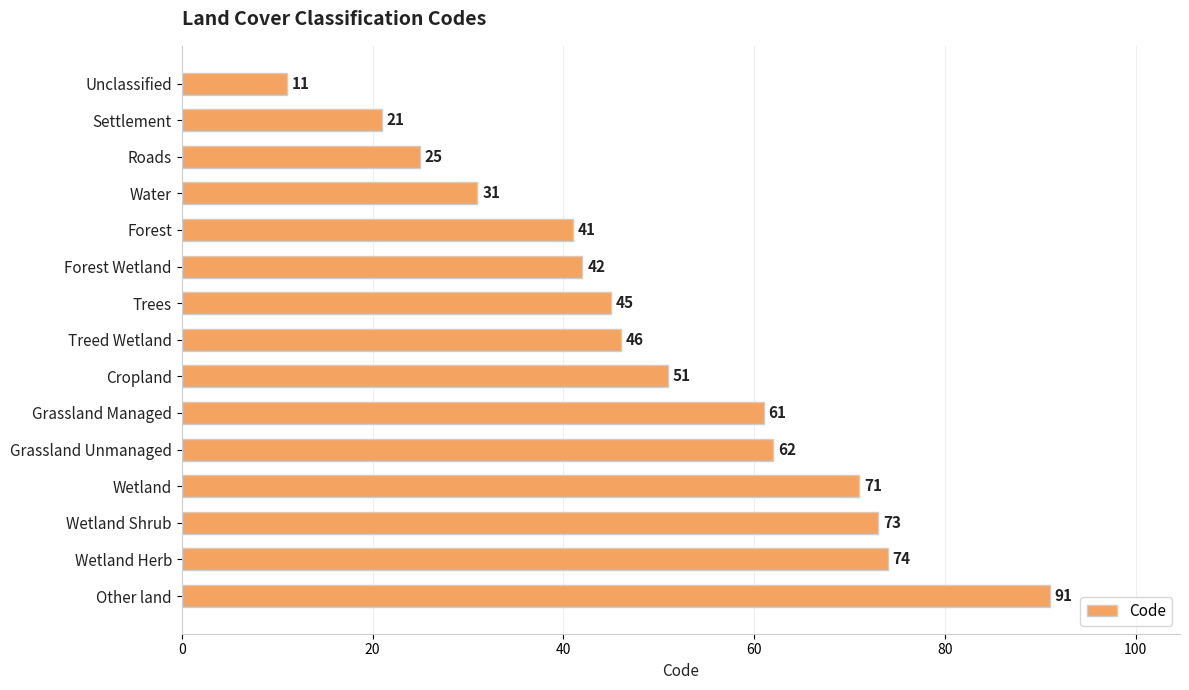

What is the label of the 14th bar from the top?

Wetland Herb